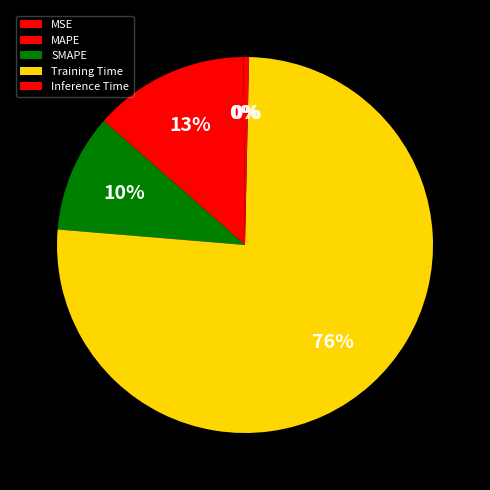

Which slice is the smallest?

MSE